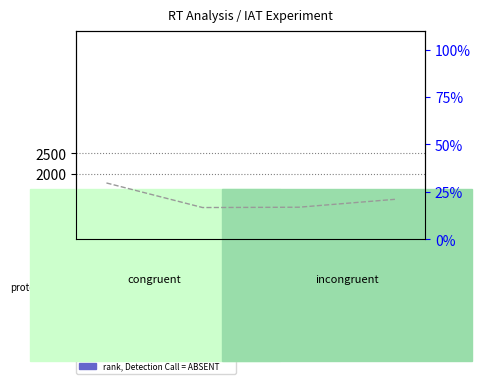

How many categories are shown in the chart?

4